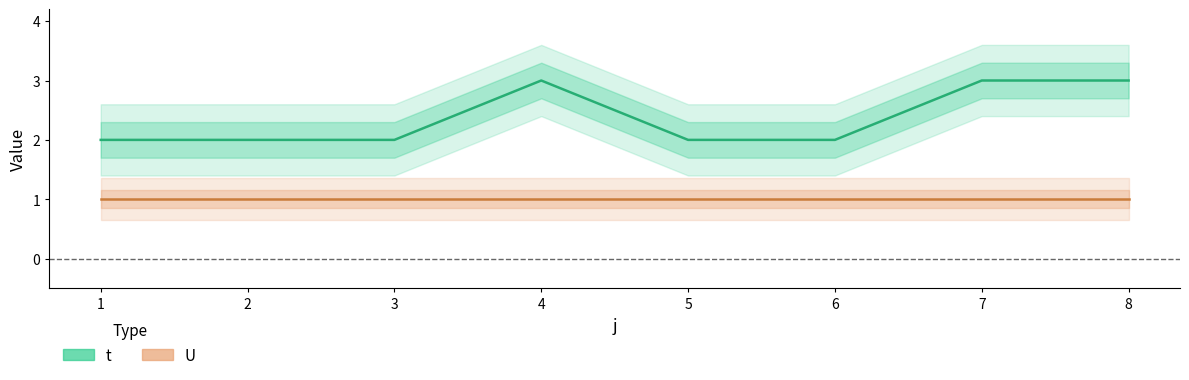

What is the difference between the values at 5 and 7?

1